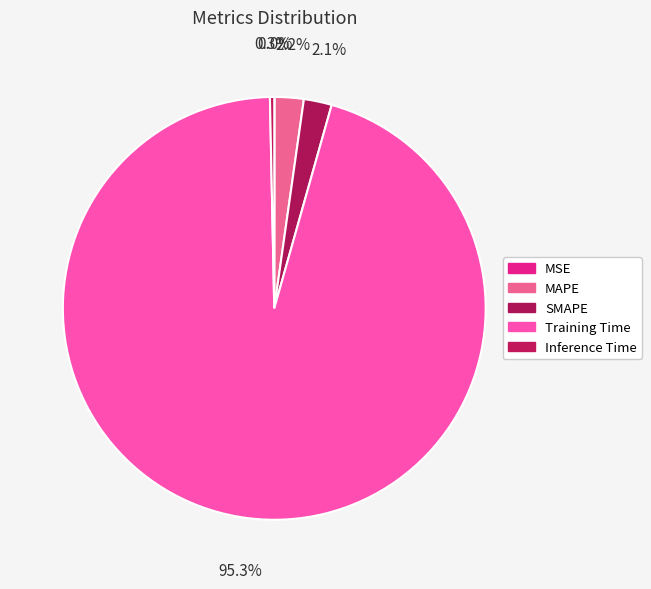

How much of the chart is everything except Training Time?

4.7%